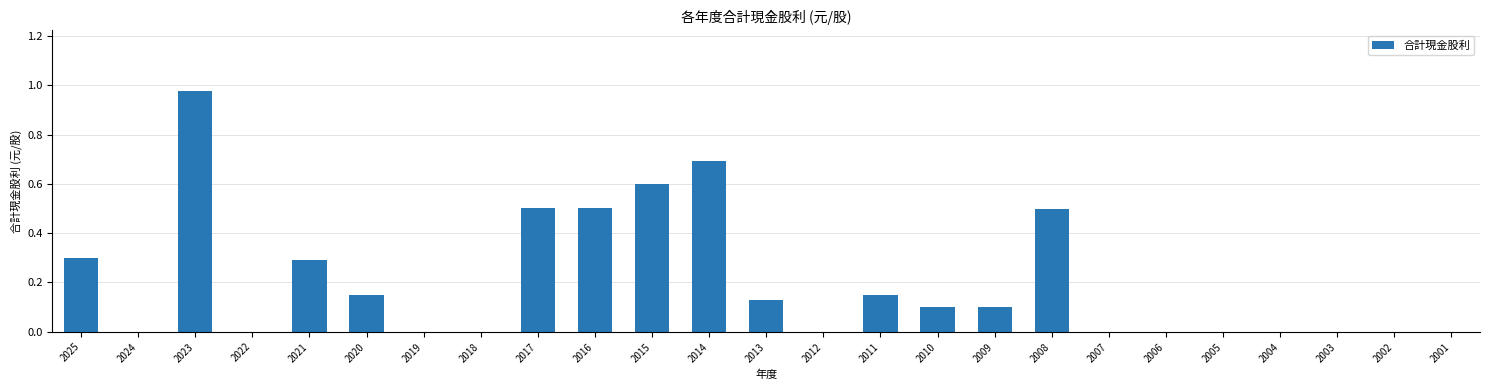

Which label corresponds to the largest value in the chart?

2023